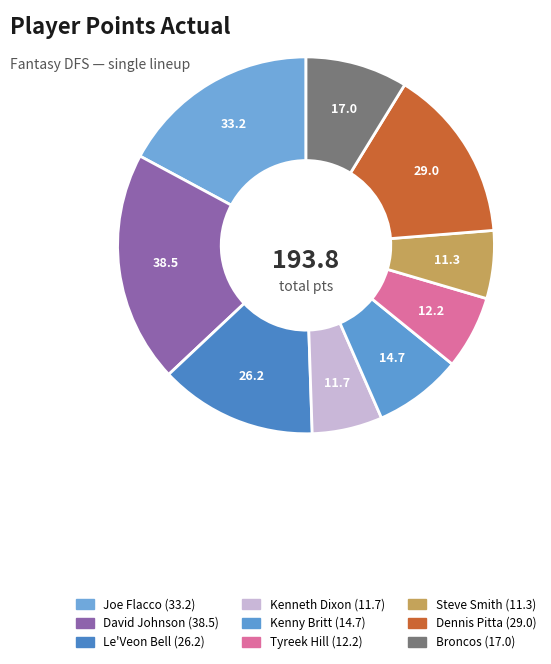

Count the number of slices in the pie.

9